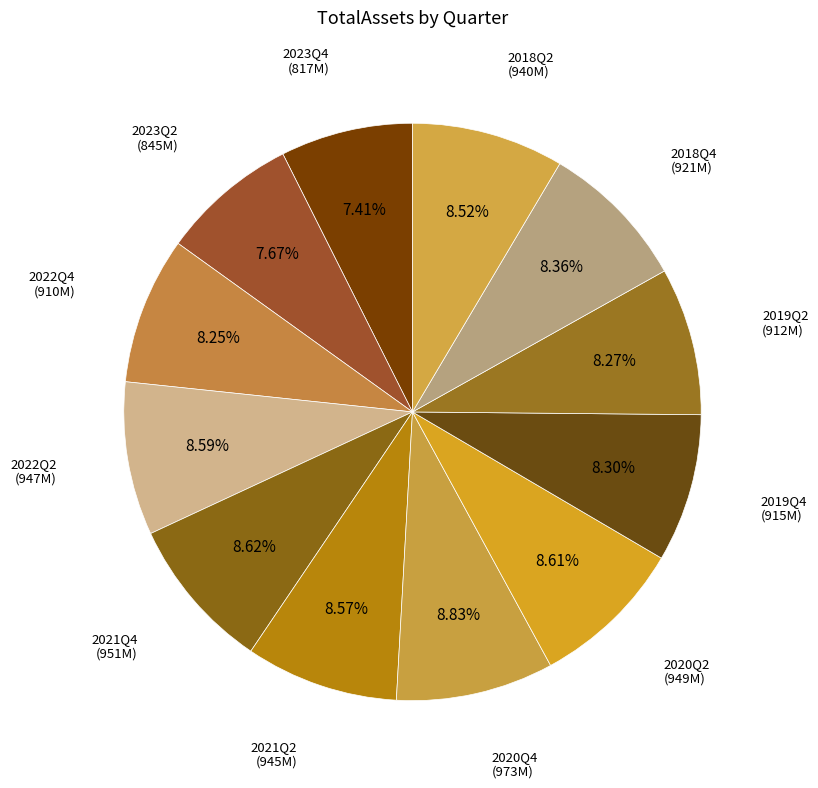

How many slices are in this pie chart?

12